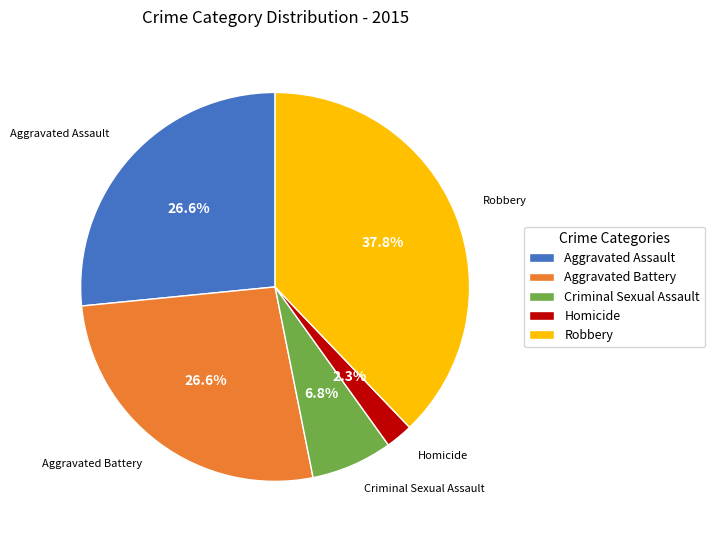

To the nearest percent, what is the combined percentage of Robbery and Aggravated Battery?

64%